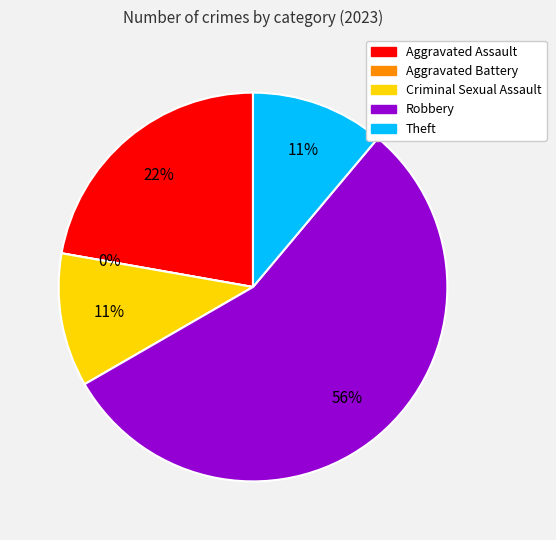

Combined, what portion of the pie is Theft and Criminal Sexual Assault?

22.2%